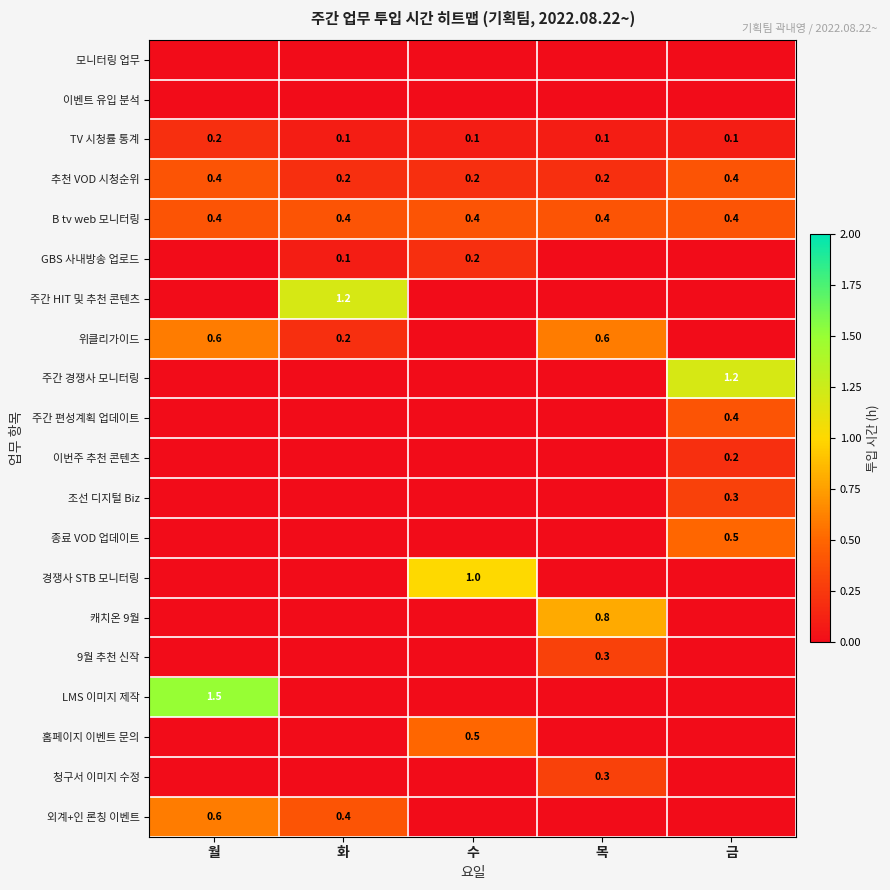

True or false: 경쟁사 STB 모니터링 has a value of 1.0 at 수.

True